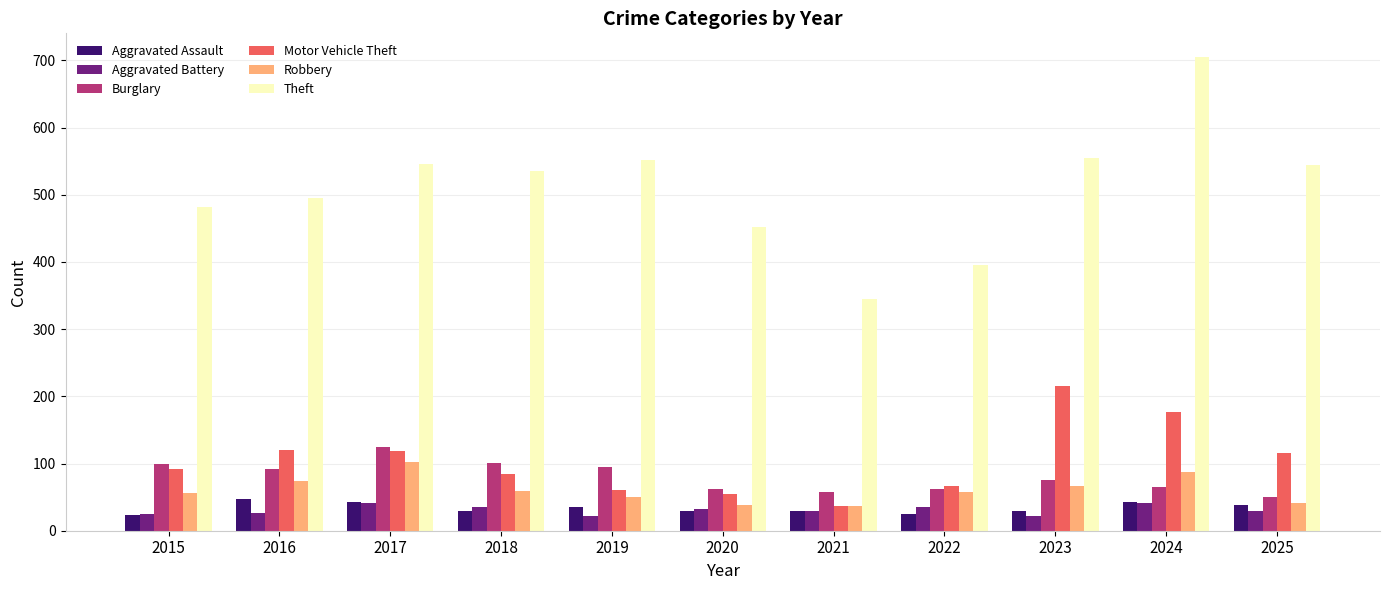

Read the Theft value at 2015.

482